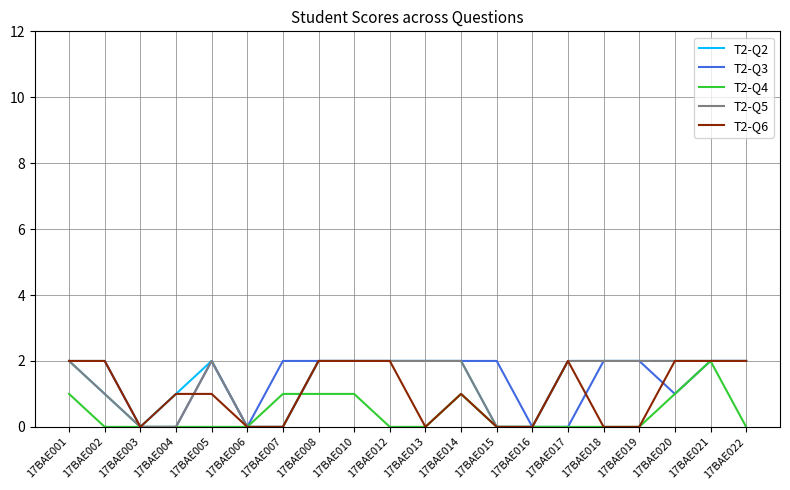

How many series are shown in this chart?

5